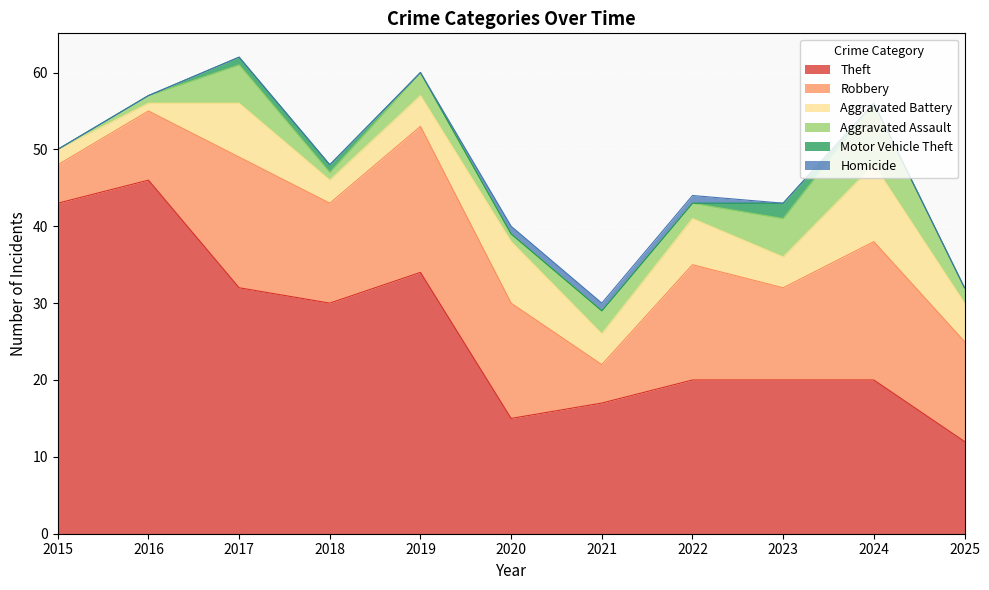

The value of Theft at 2025 is 20. True or false?

False